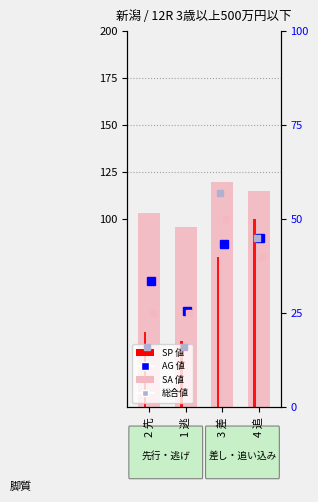

At which category is the sum across all series the highest?

3 差